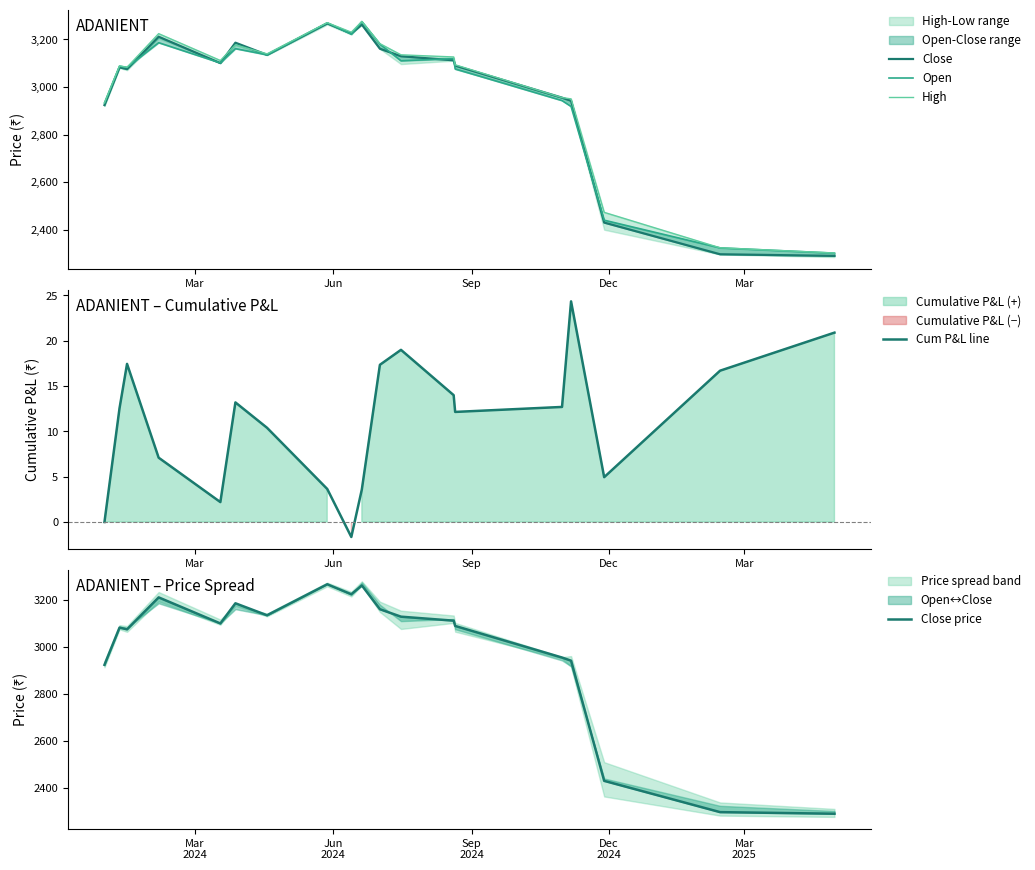

At how many categories does at least one series exceed 2534?

16